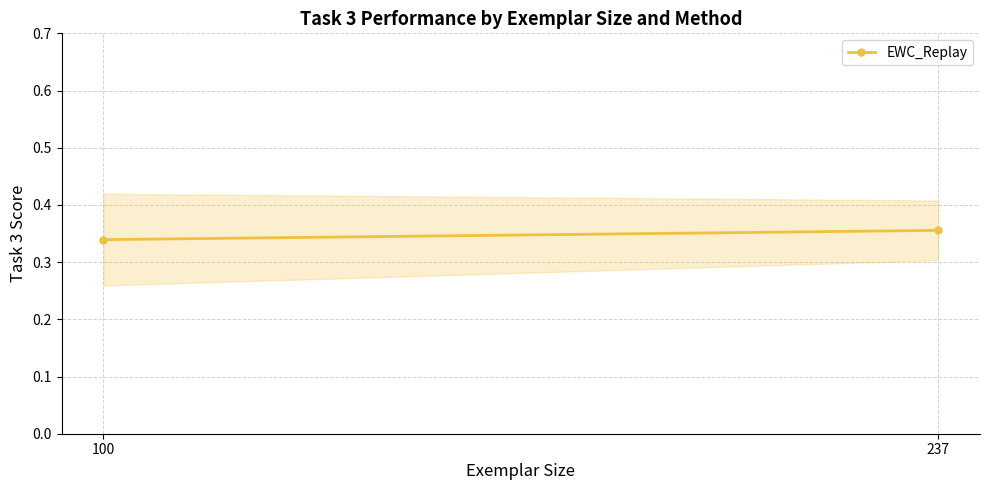

Reading left to right, list all the values displayed in this chart.

100=0.3	237=0.4